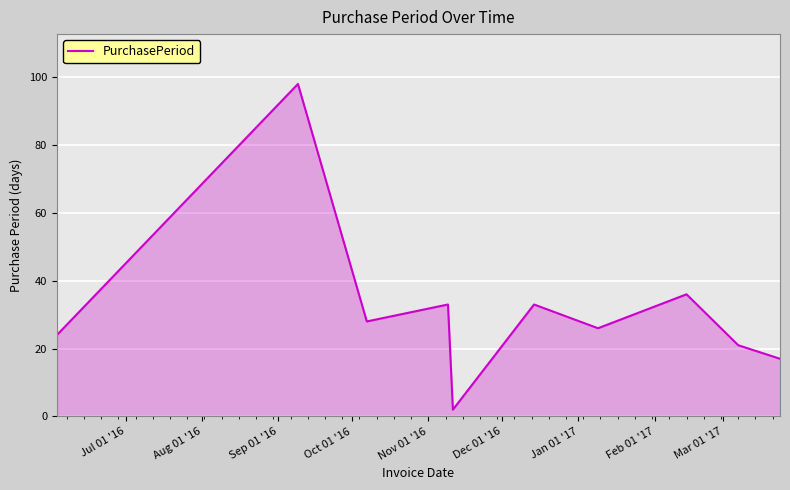

What is the difference between the maximum and minimum values?

96